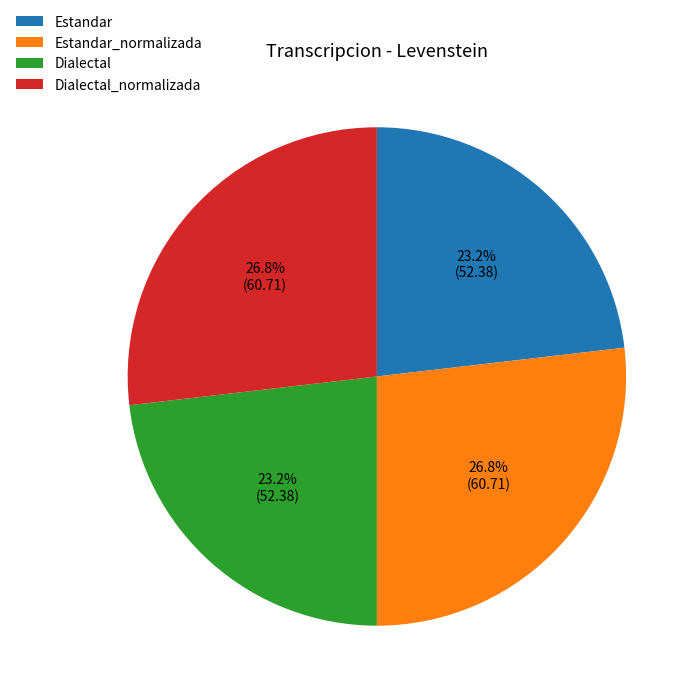

The Dialectal slice represents 36% of the pie. True or false?

False